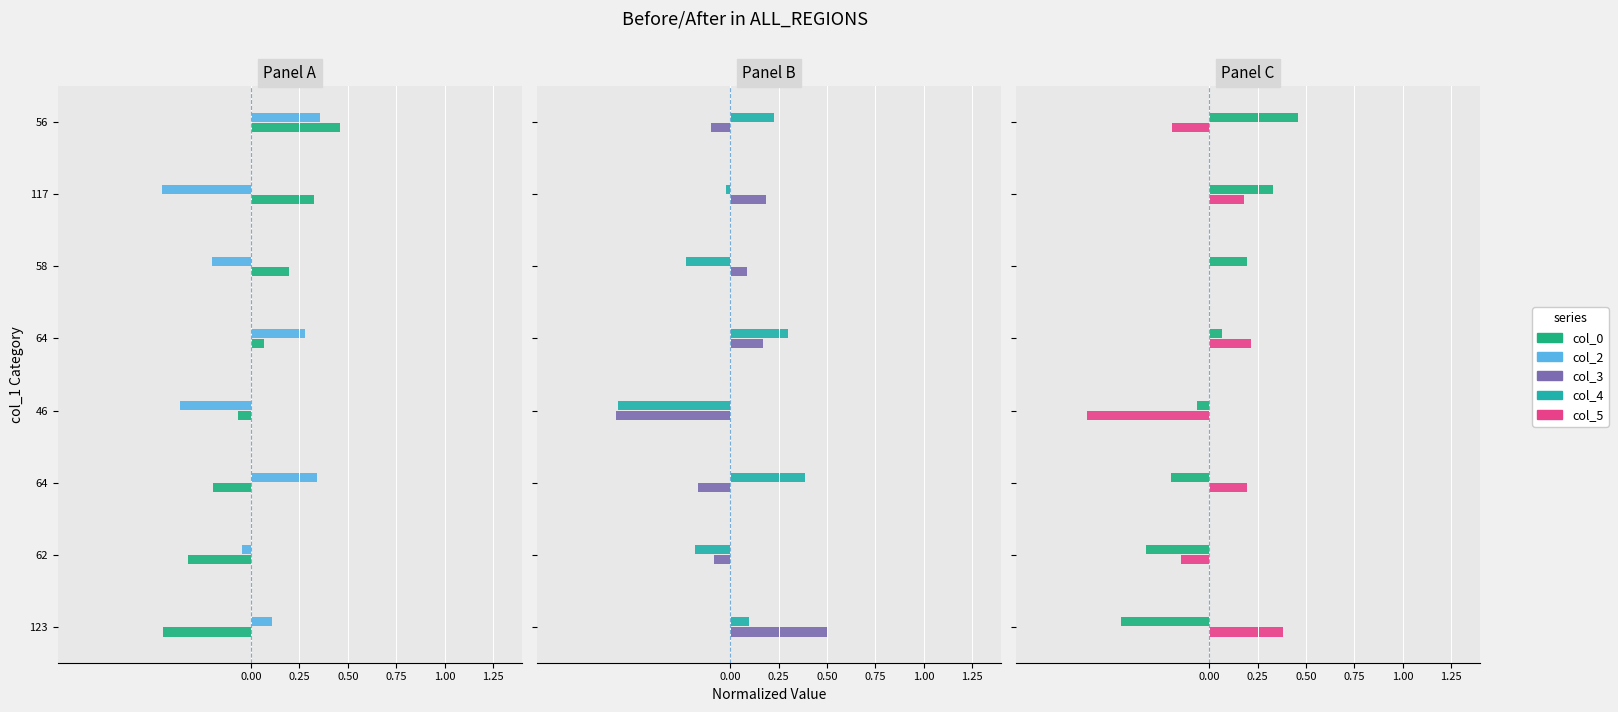

What is the sum of the col_4 values at 123 and 117?

0.1